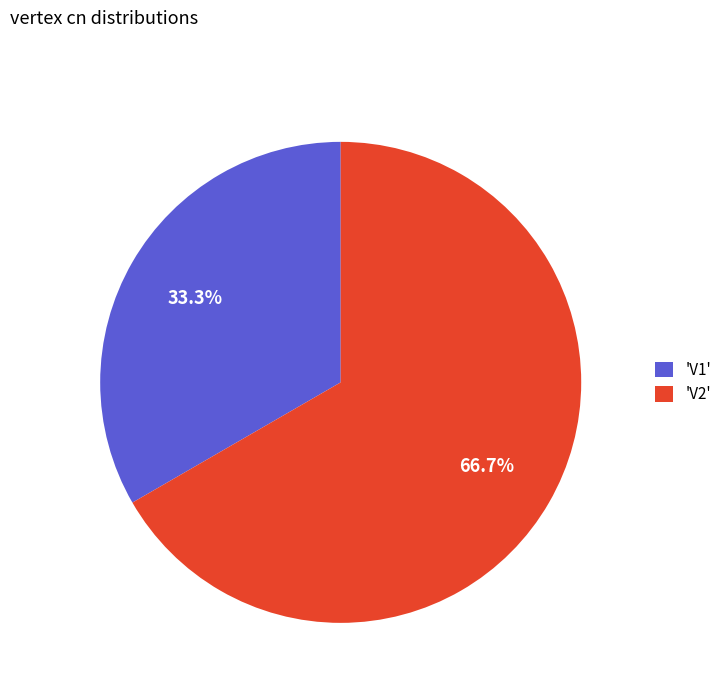

Rank the categories by value from lowest to highest.

'V1', 'V2'